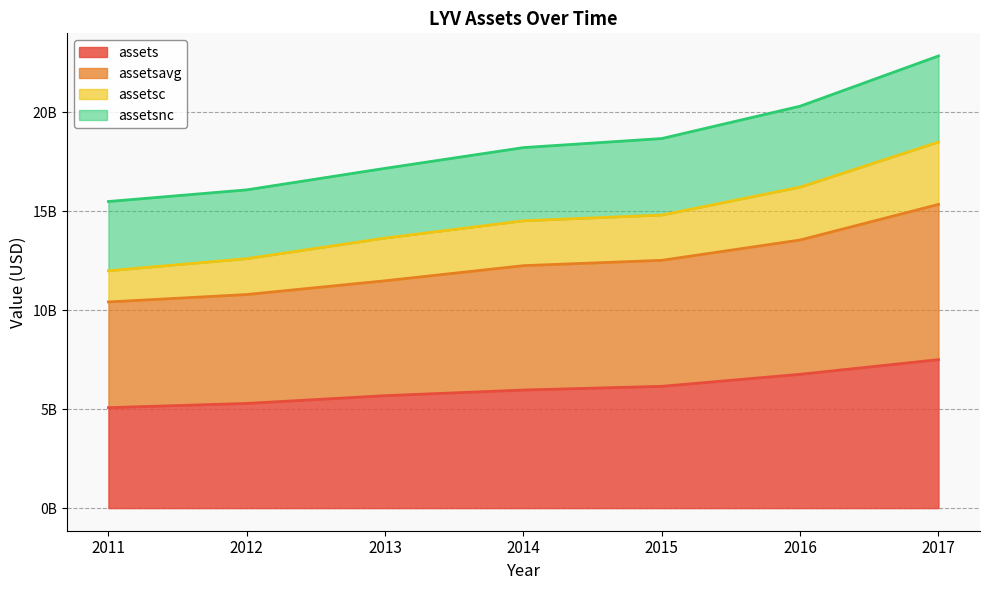

What are all the series names shown in the legend?

assets, assetsavg, assetsc, assetsnc